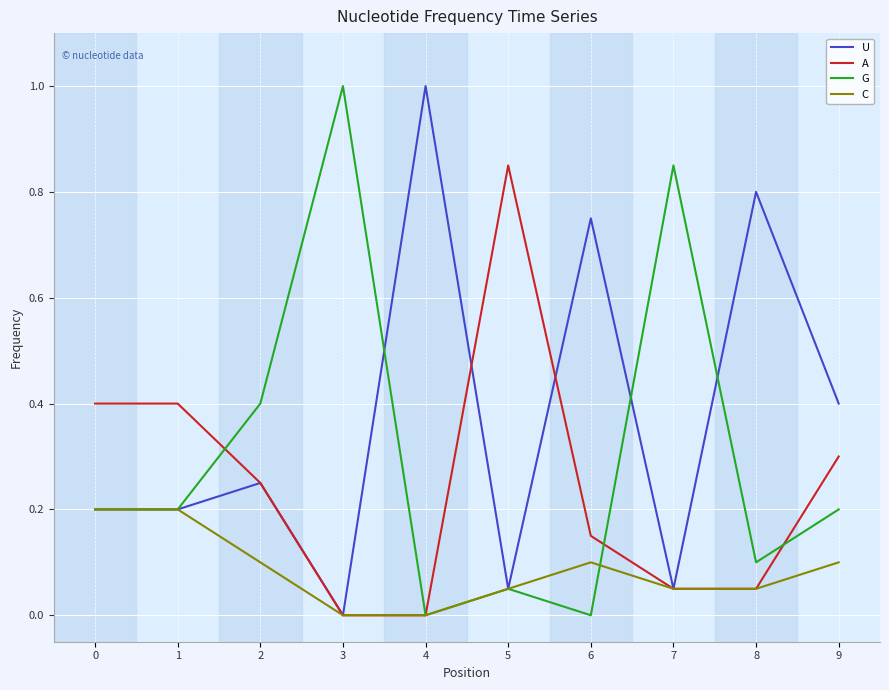

Is the value of A at 9 greater than the value of C at 0?

Yes